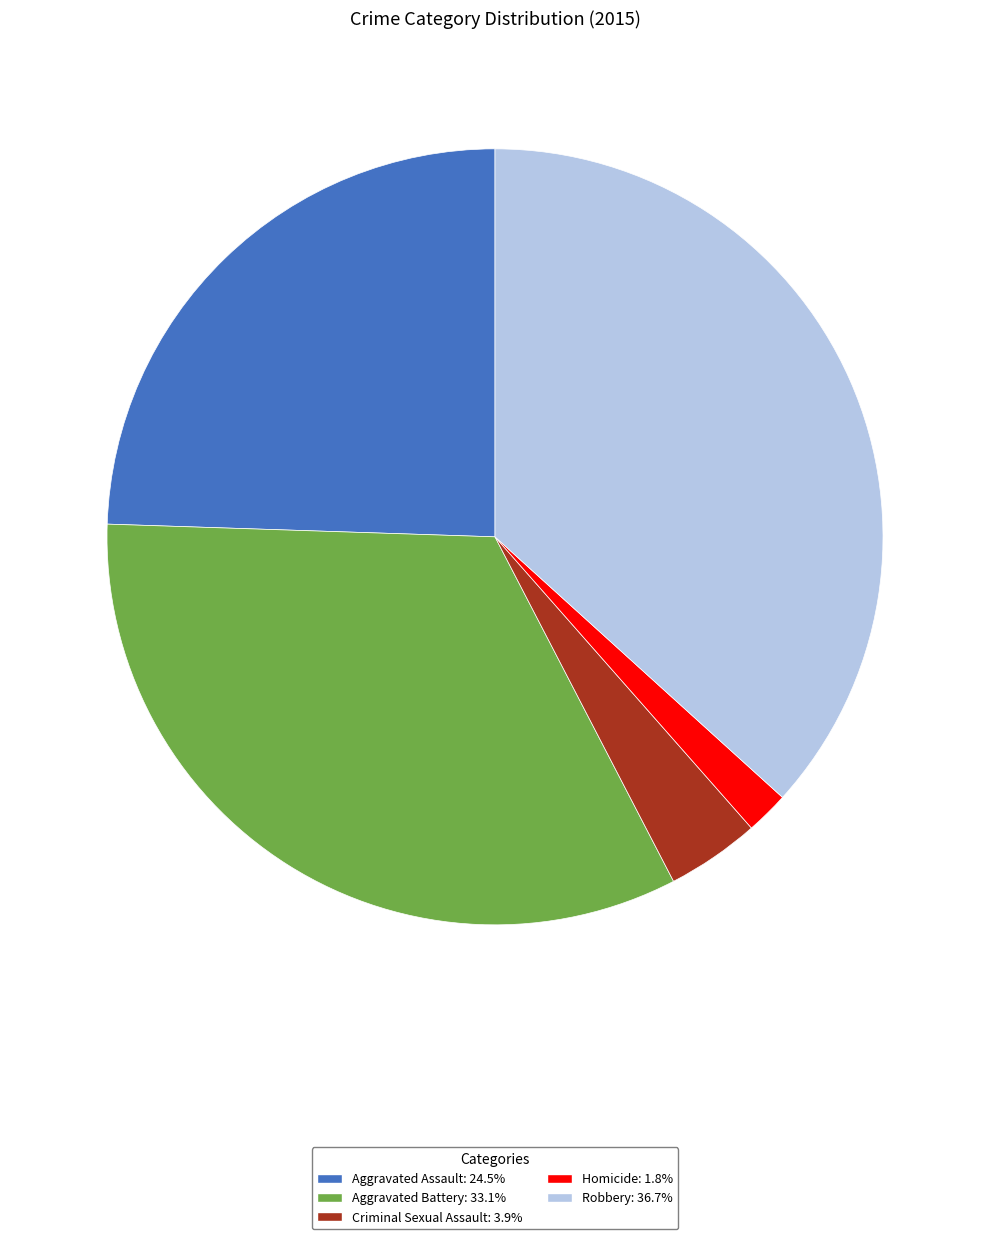

What is the ratio of the value at Homicide: 1.8% to the value at Criminal Sexual Assault: 3.9%?

0.5